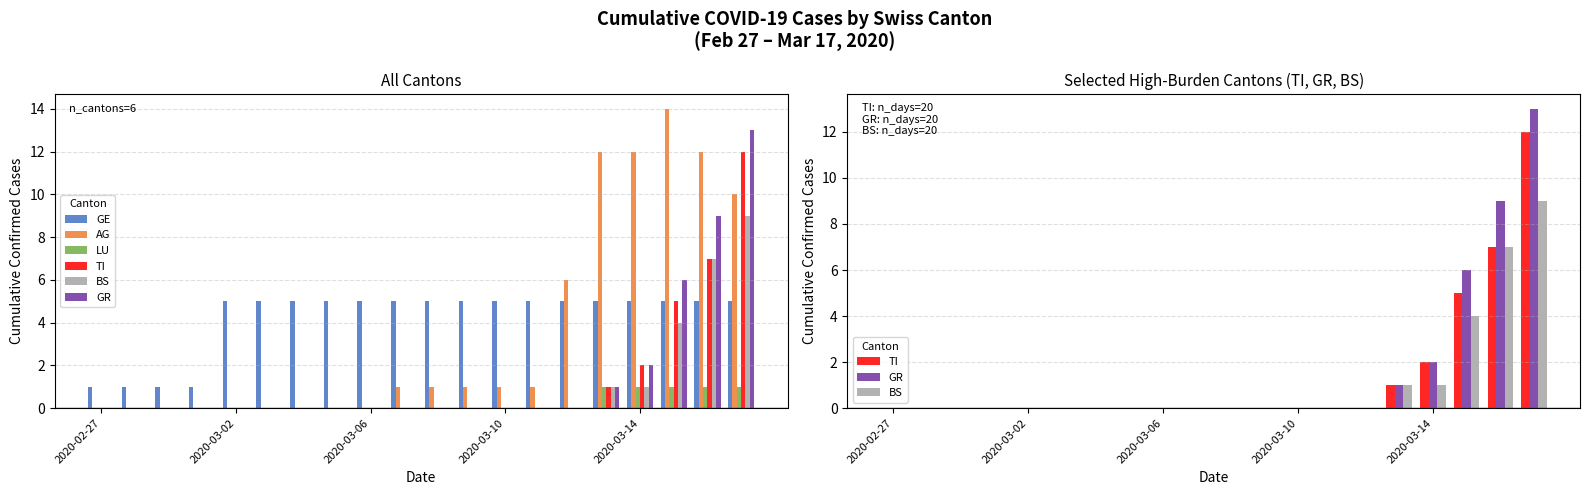

Which category has the lowest value in the GE series?

2020-02-27